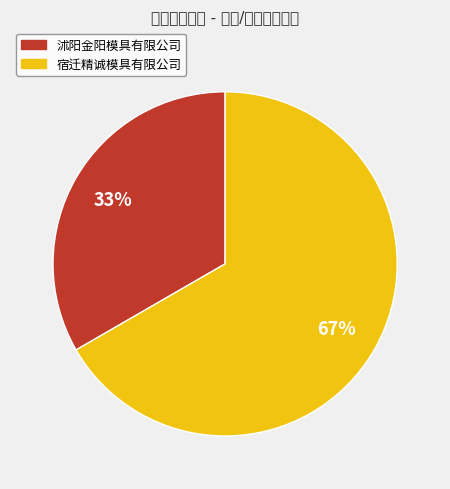

Does 宿迁精诚模具有限公司 account for over 50% of the chart?

Yes